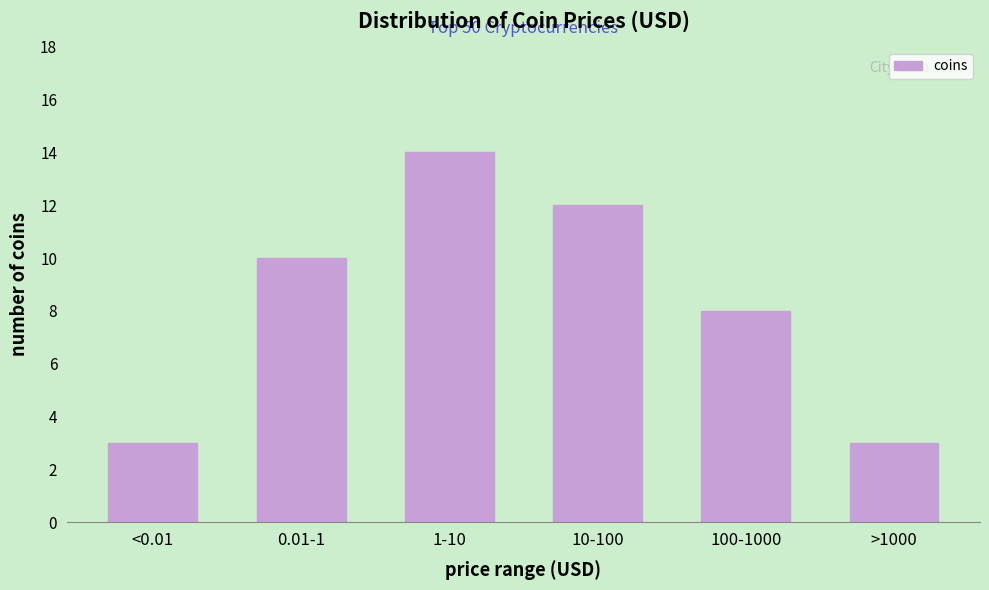

Reading left to right, transcribe all the data shown in this chart.

3	10	14	12	8	3